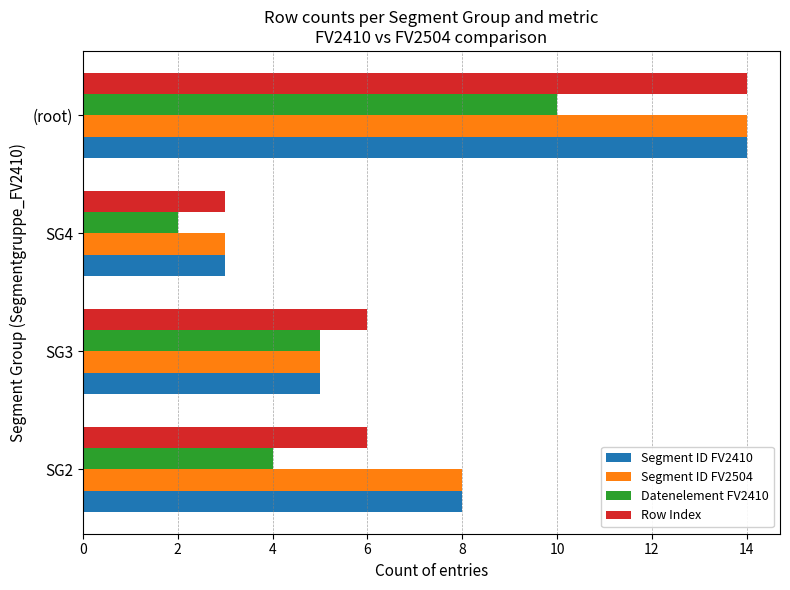

What is the average value of the Segment ID FV2504 series?

8